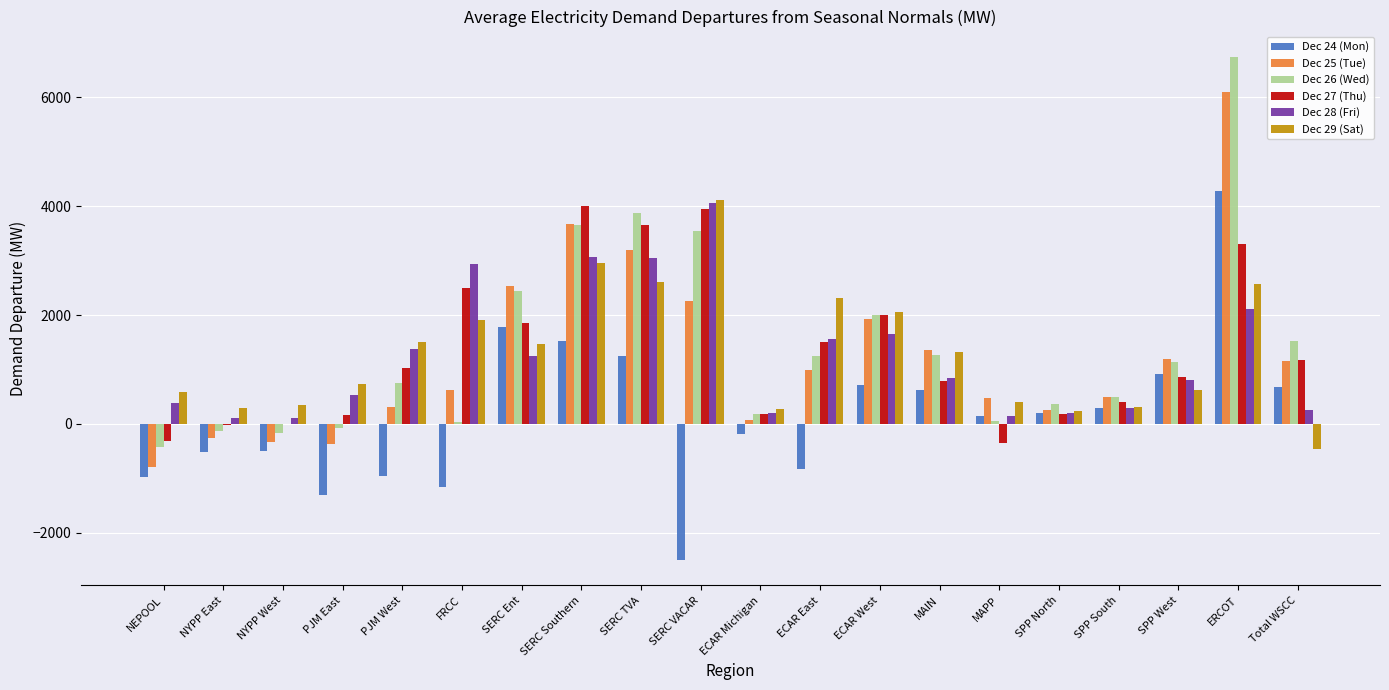

What is the greatest value displayed?

6748.1